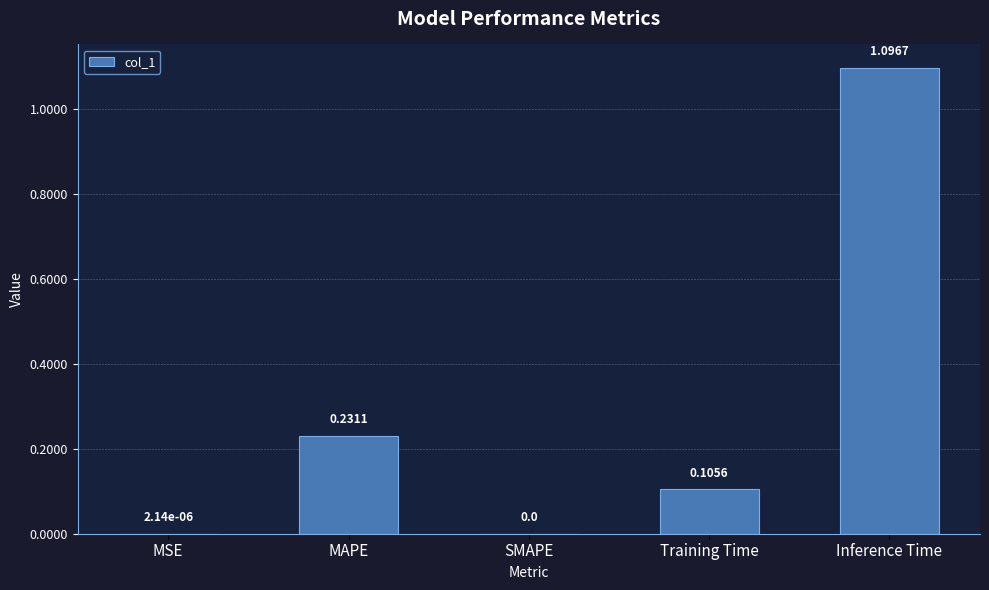

What is the greatest value displayed?

1.1